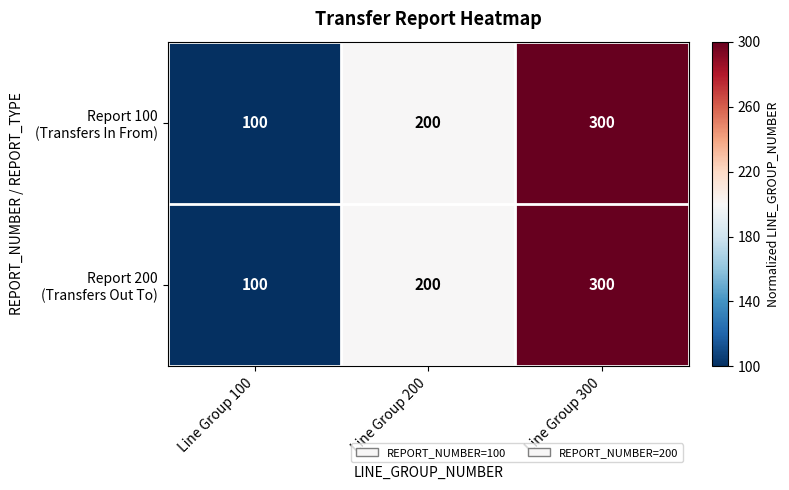

What is the minimum value shown in the chart?

100